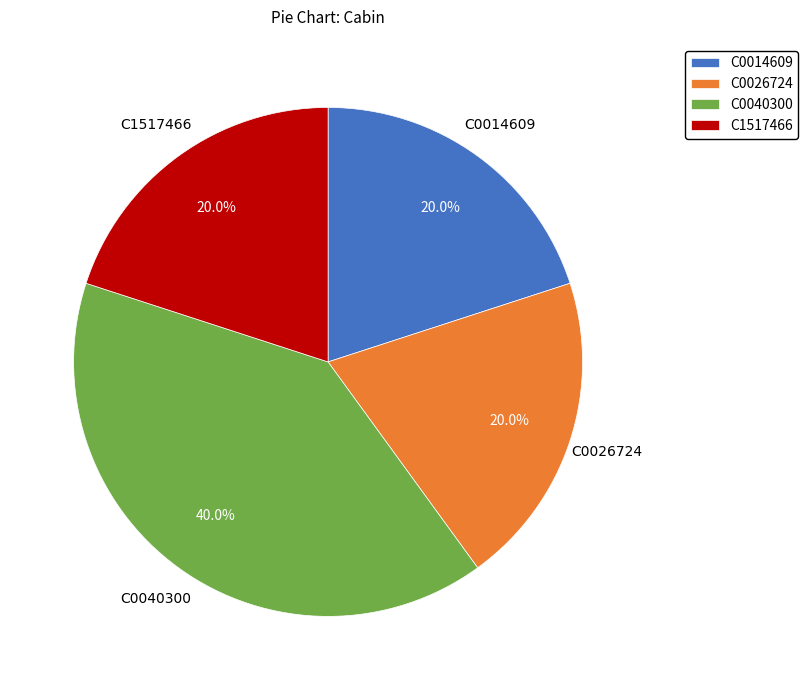

Is there any slice that represents more than half of the pie?

No